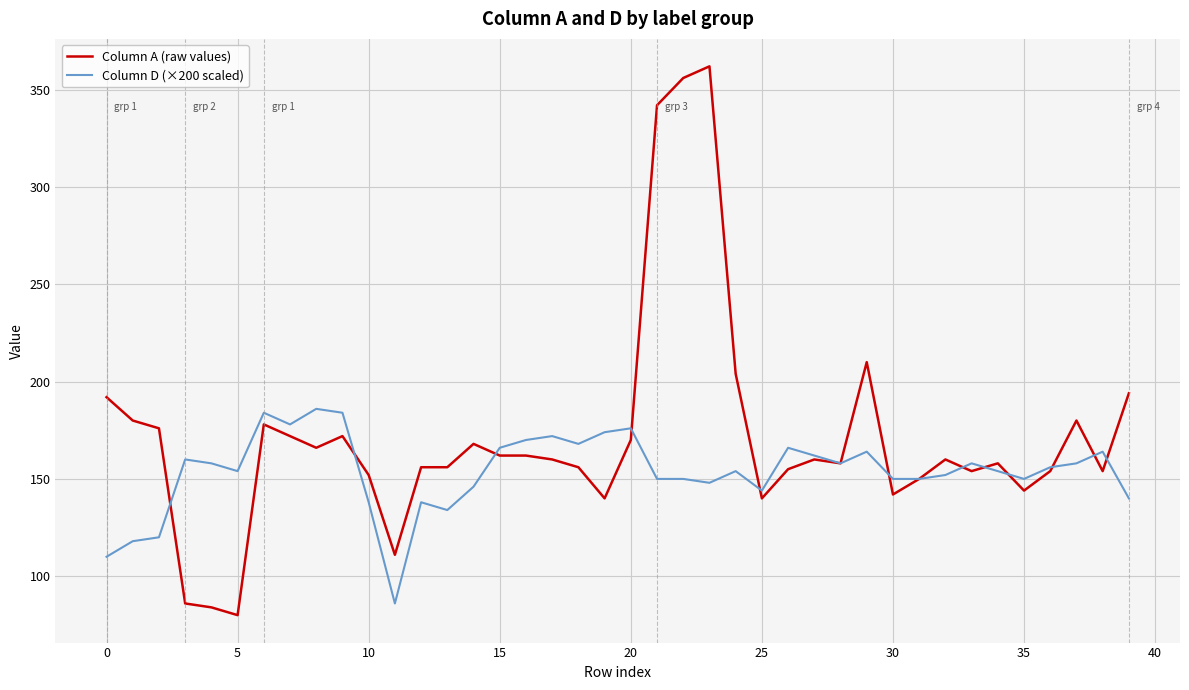

What are all the series names shown in the legend?

Column A (raw values), Column D (×200 scaled)